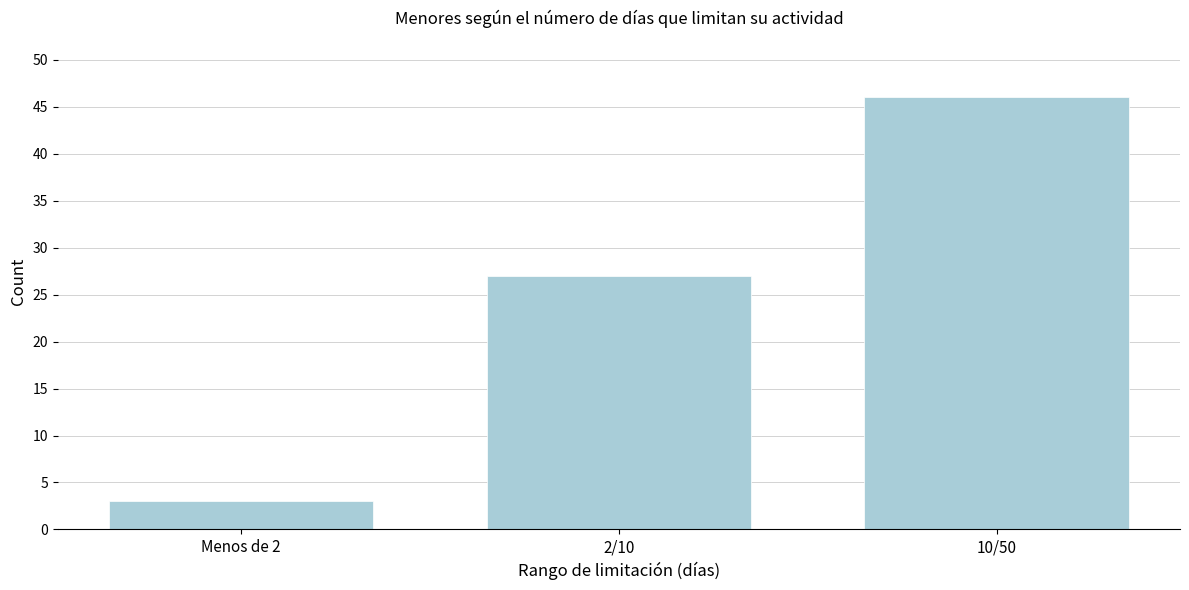

Reading right to left, list all the values displayed in this chart.

46	27	3